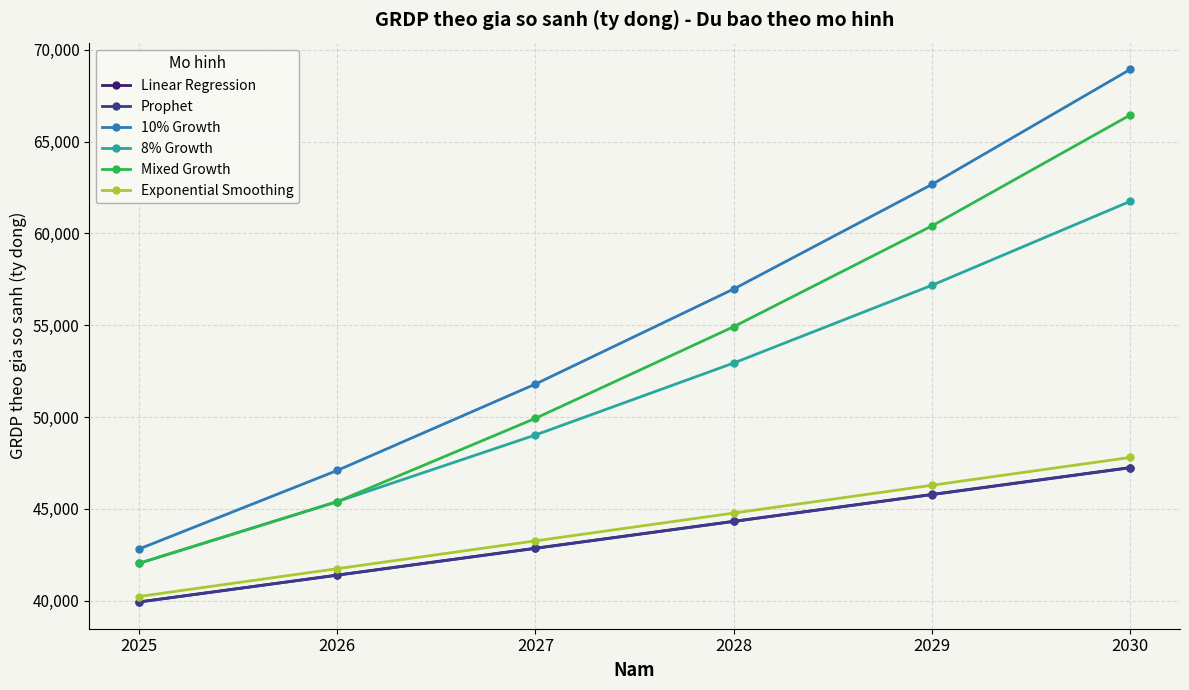

True or false: Prophet and Linear Regression intersect in this chart.

False